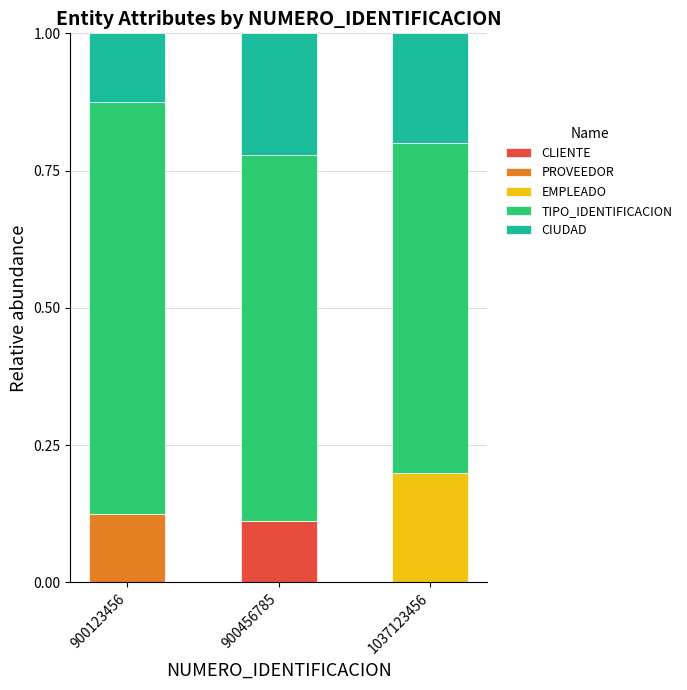

At which label does CLIENTE reach its peak?

900456785